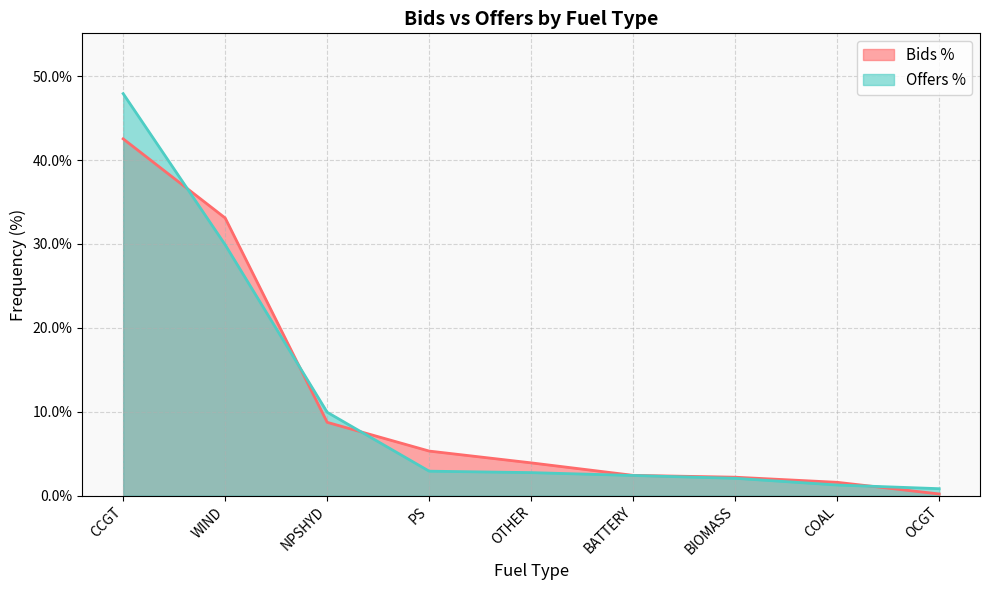

What is the total value across all series at PS?

0.1